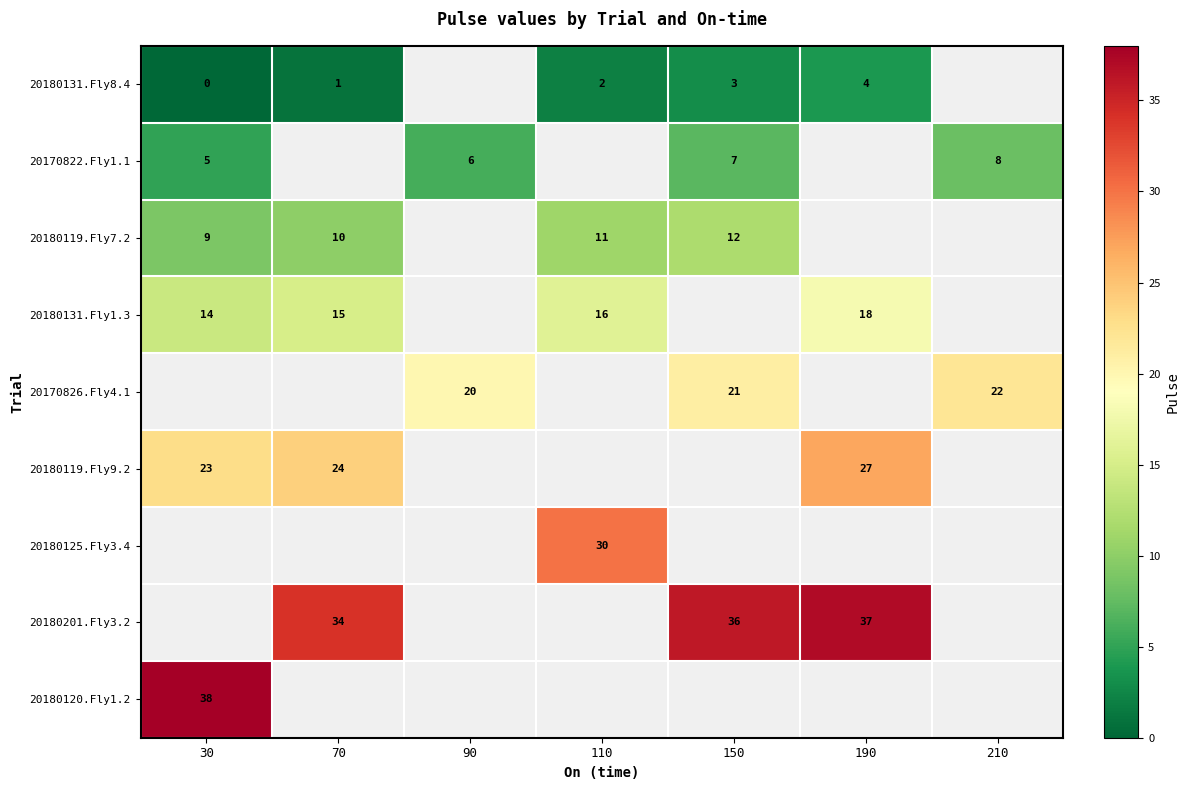

What is the sum of the 20180119.Fly7.2 values at 110 and 70?

21